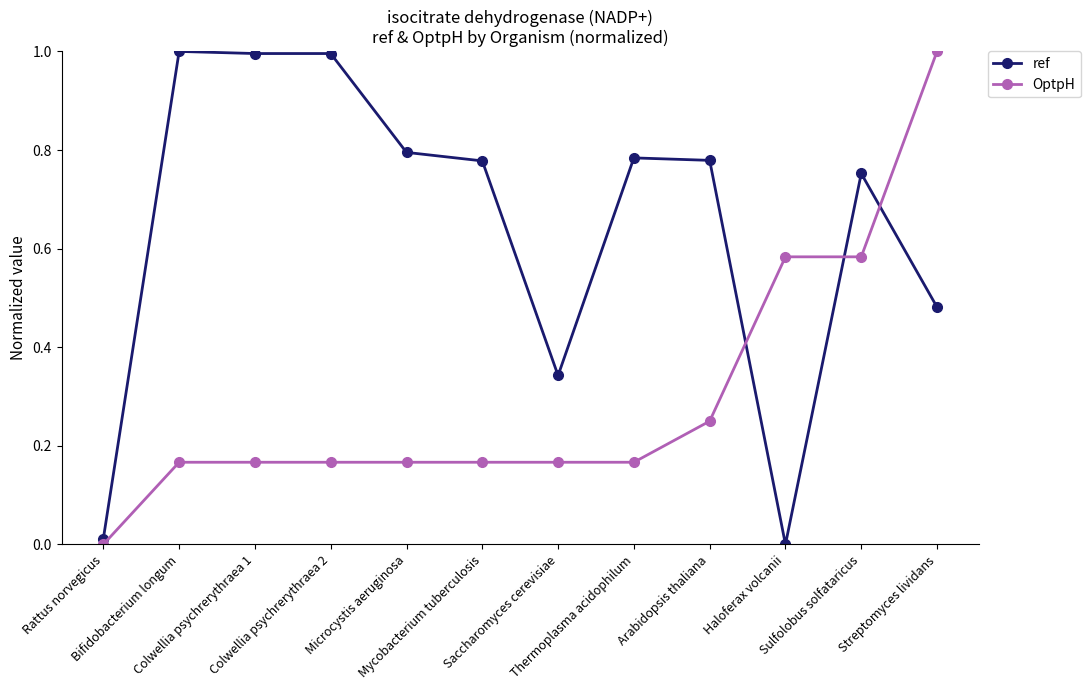

After their last crossing, which series has the higher values: ref or OptpH?

OptpH